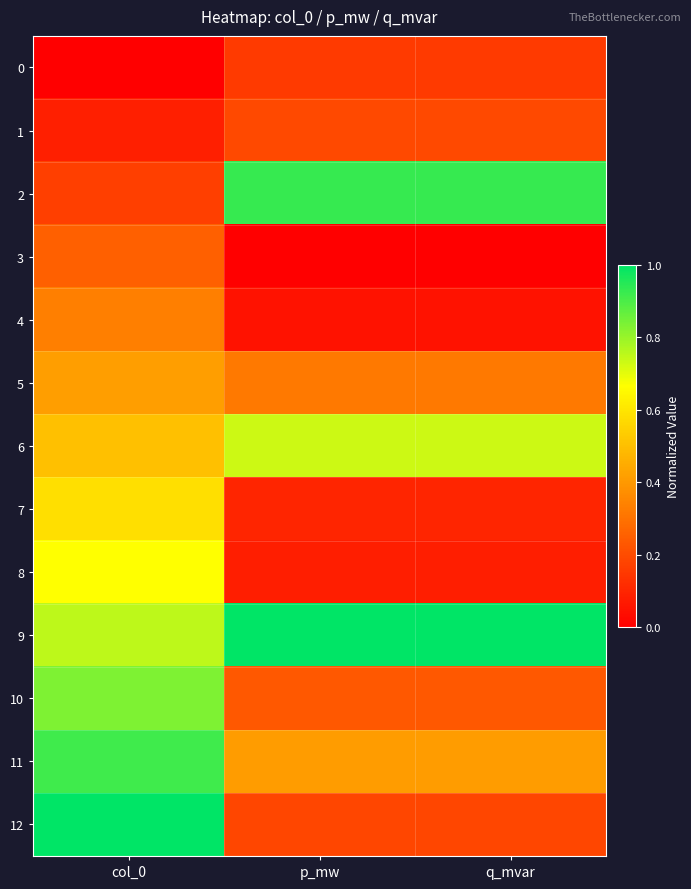

What is the total value across all series at col_0?

6.5